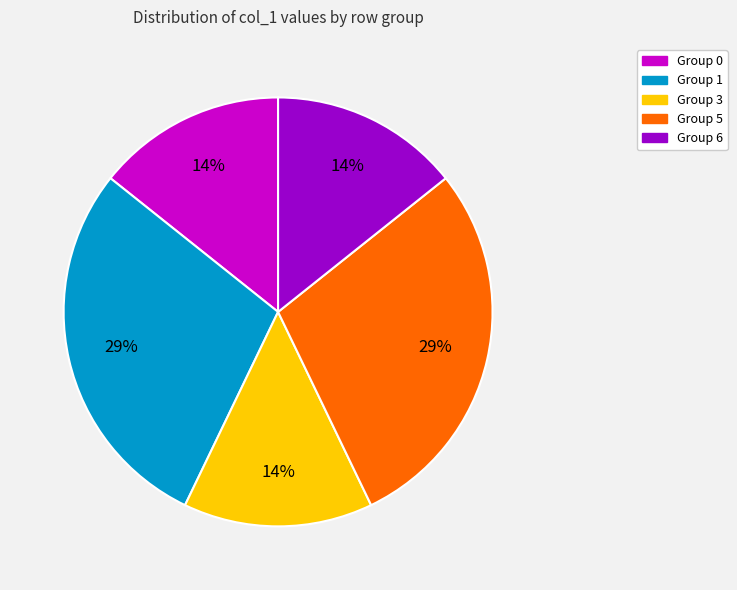

To the nearest percent, what is the average slice percentage?

20%